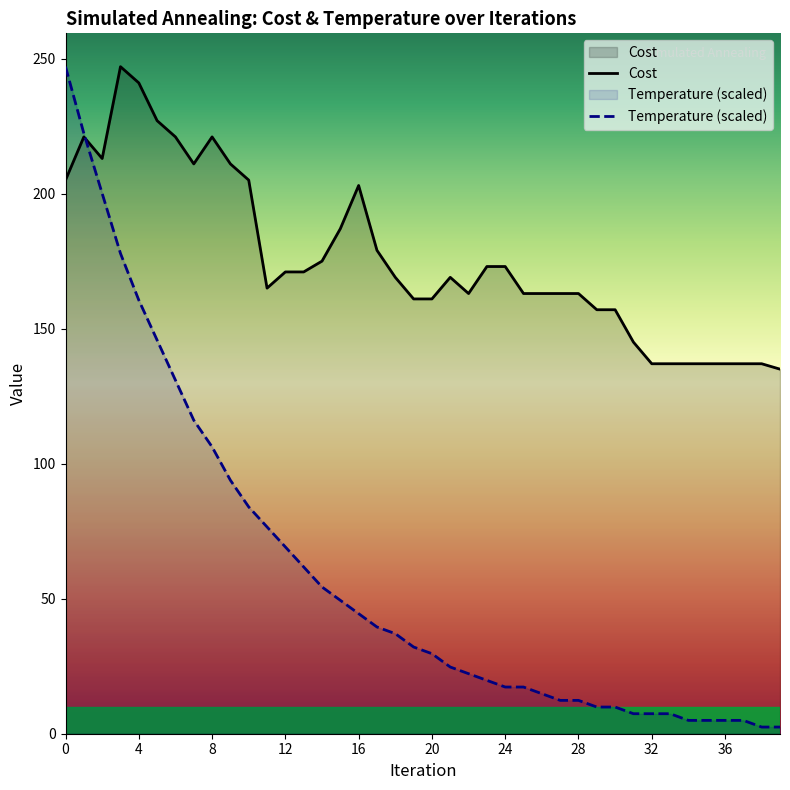

What is the total value across all series at 30?

166.9